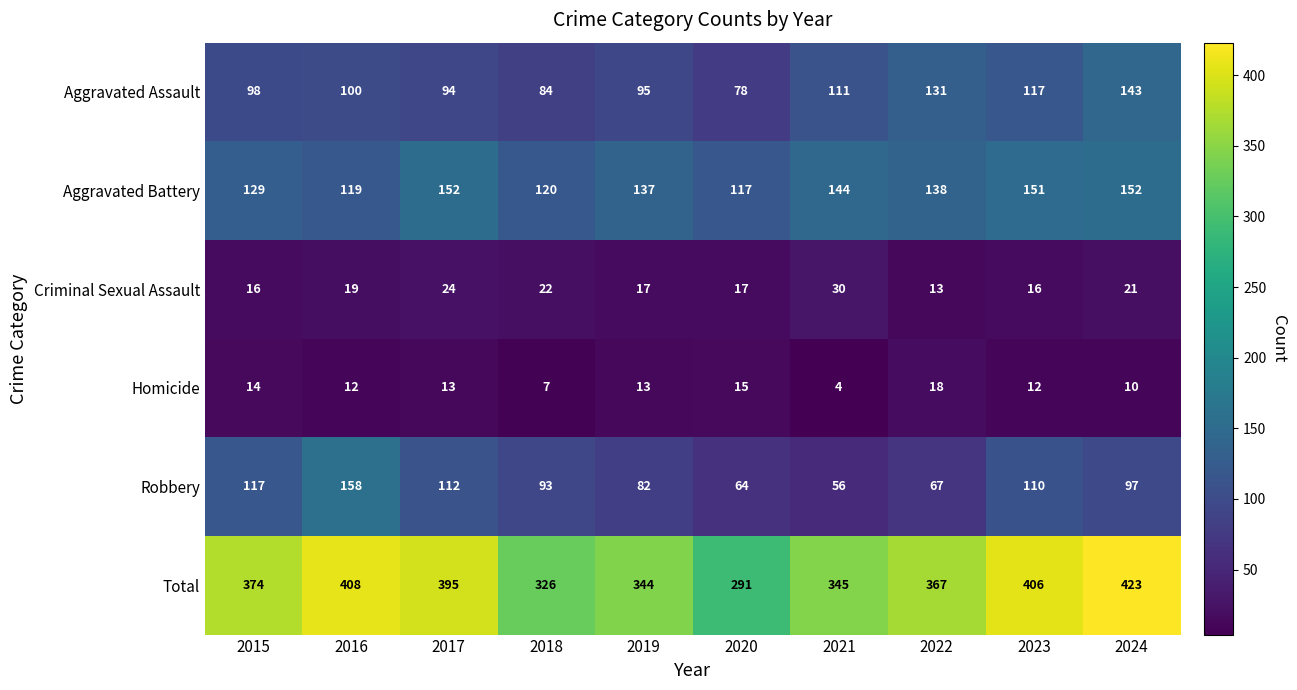

The value of Homicide at 2023 is 12. True or false?

True